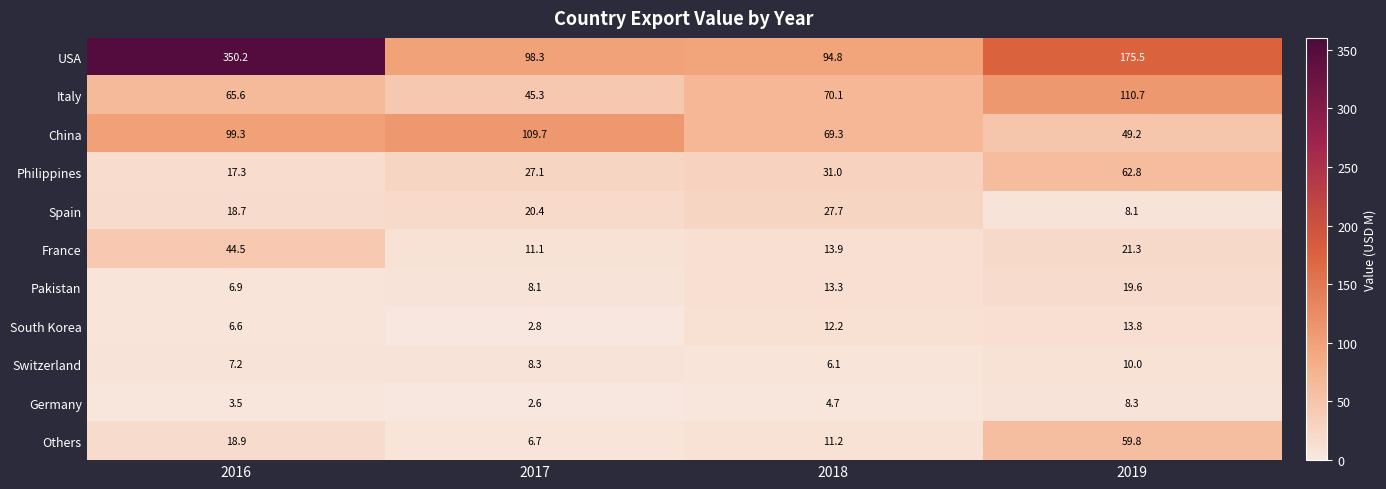

Which series has the largest range (max minus min)?

USA